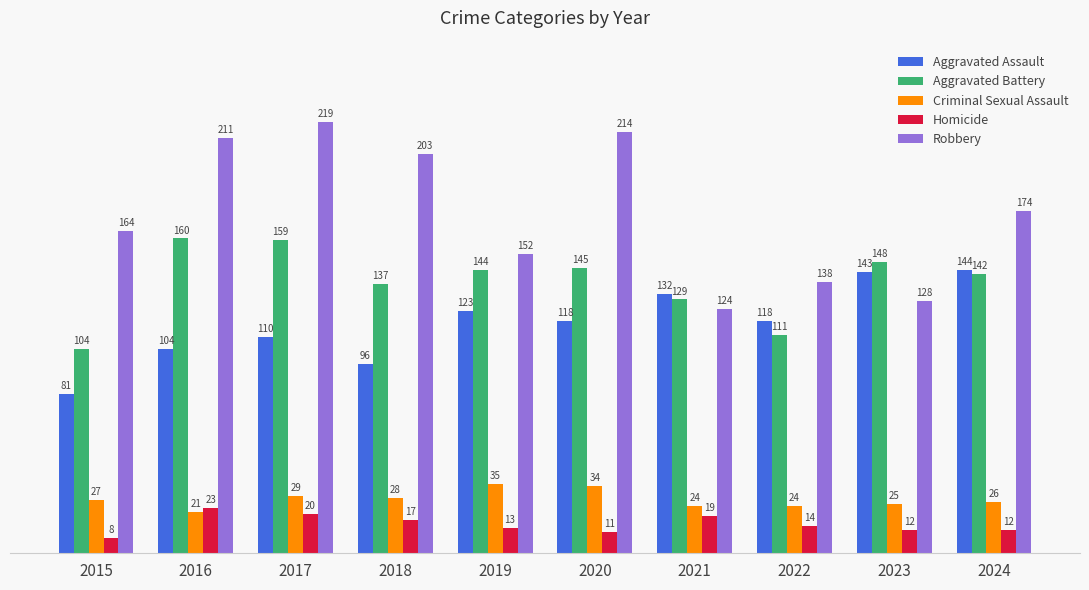

What are all the series names shown in the legend?

Aggravated Assault, Aggravated Battery, Criminal Sexual Assault, Homicide, Robbery